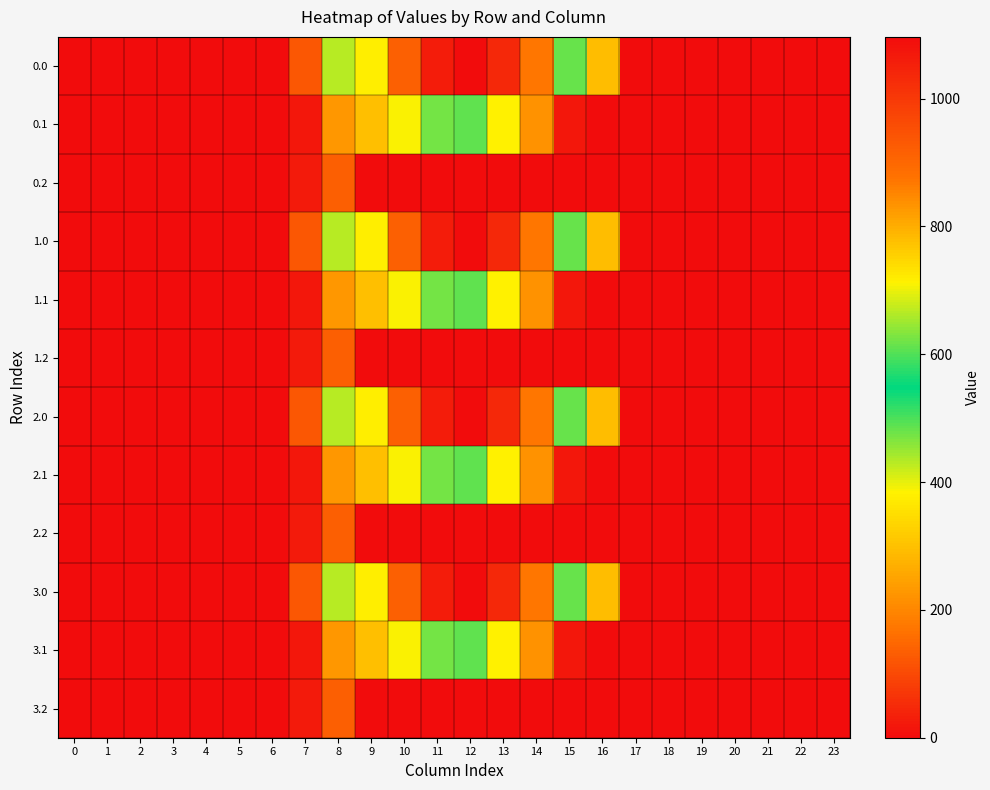

At 15, list the series in order from largest to smallest.

0.0, 1.0, 2.0, 3.0, 0.1, 1.1, 2.1, 3.1, 0.2, 1.2, 2.2, 3.2